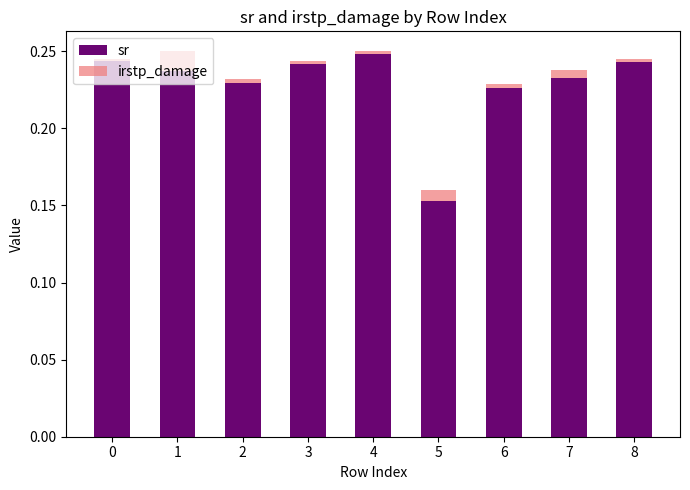

What is the sum of all sr values?

2.1